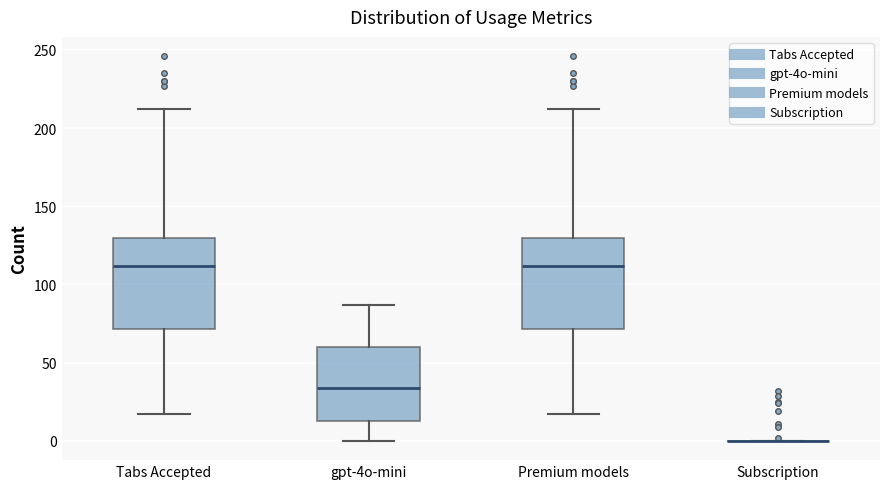

Reading left to right, transcribe this box plot: for each box, give where its median line is, the range the box spans, and where its two whiskers end, as read against the y-axis. The values are not printed on the chart, so give them approximately, as read against the axis.

Tabs Accepted: median 110, box 70 to 130, whiskers 15 to 210
gpt-4o-mini: median 35, box 15 to 60, whiskers 0 to 85
Premium models: median 110, box 70 to 130, whiskers 15 to 210
Subscription: box collapsed to a line at 0, whiskers 0 to 0